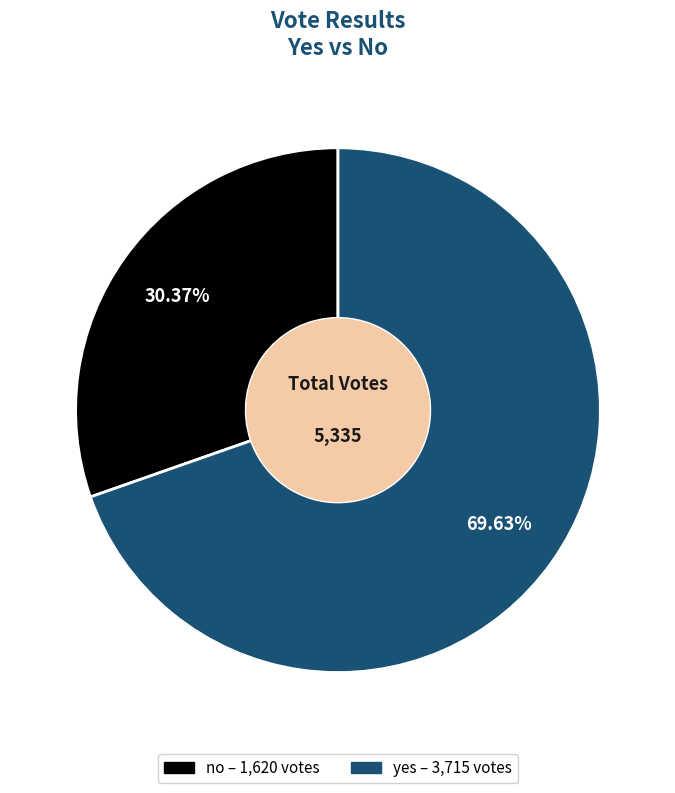

To the nearest percent, what portion does yes represent?

70%